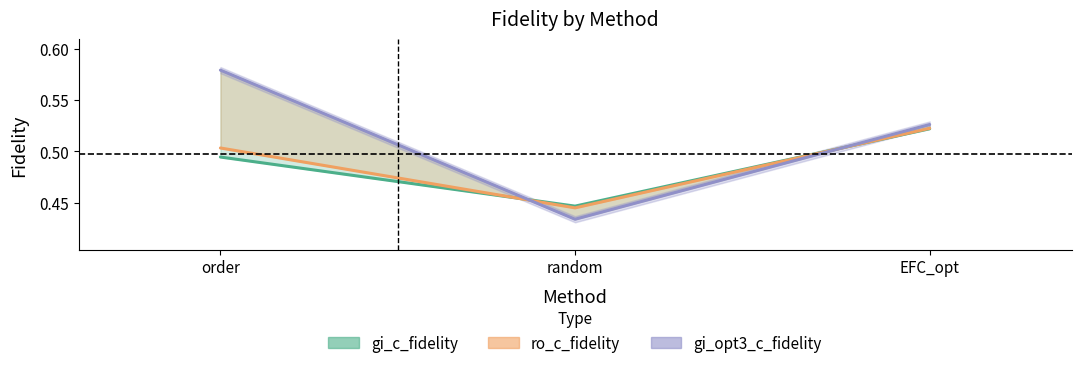

Does the chart have visible grid lines?

No